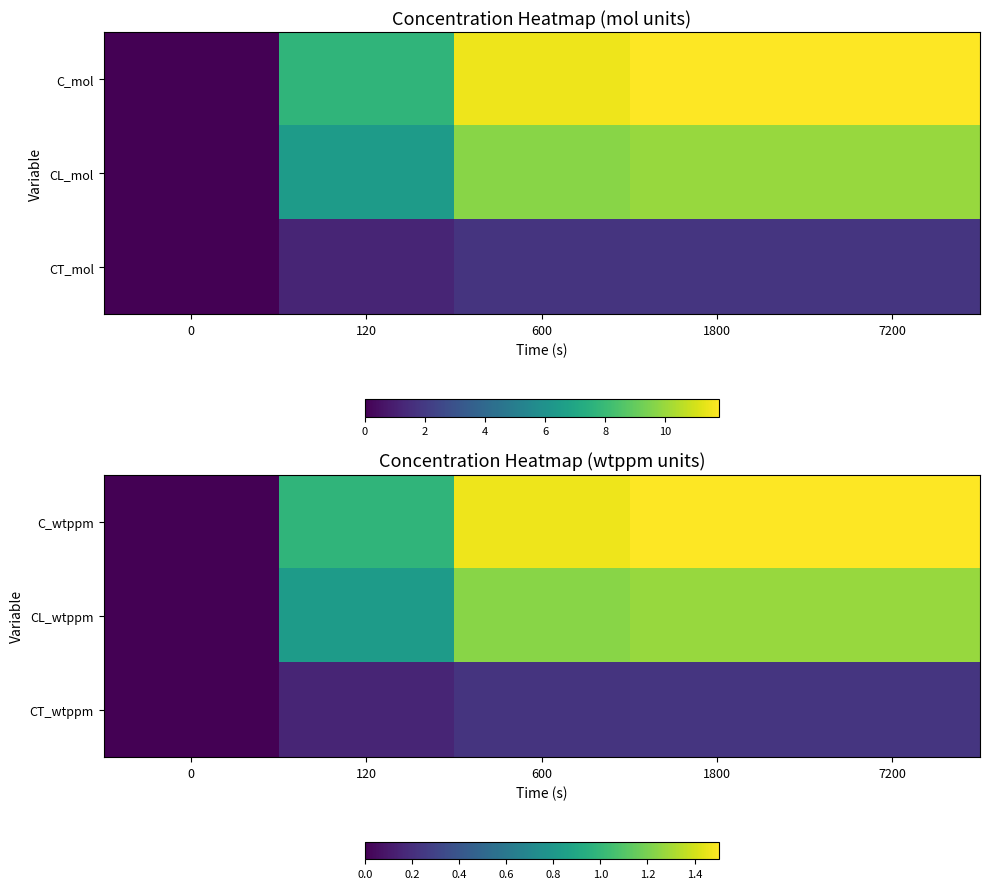

What is the sum of all CL_wtppm values?

4.6